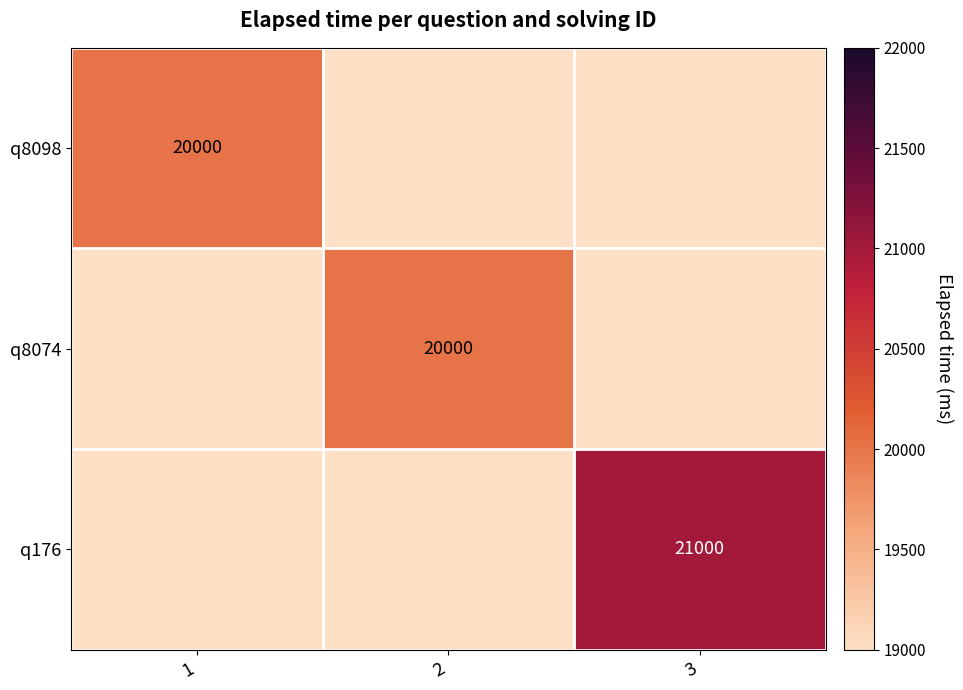

The q176 series shows 21000 at 3. True or false?

True